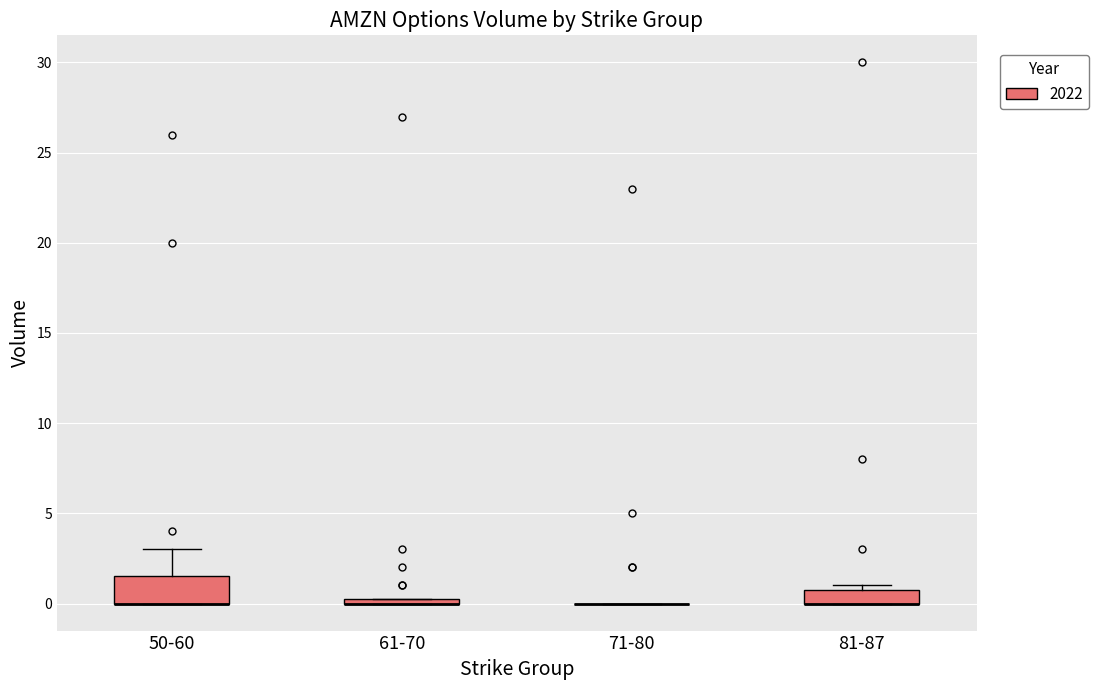

Which box is the tallest, from its lower edge to its upper edge?

50-60